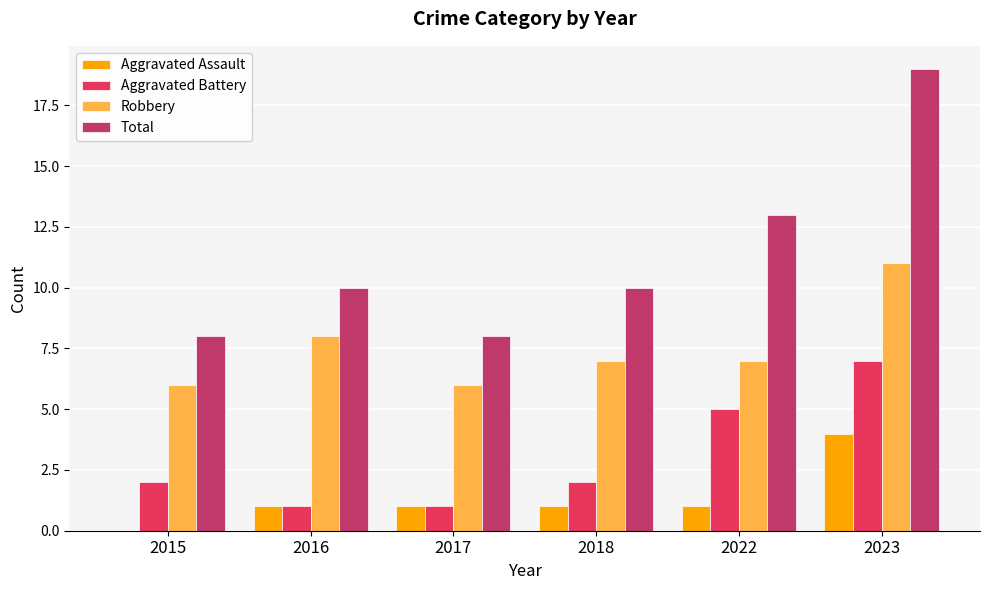

Reading left to right, list all the values displayed in this chart.

Aggravated Assault: 0	1	1	1	1	4
Aggravated Battery: 2	1	1	2	5	7
Robbery: 6	8	6	7	7	11
Total: 8	10	8	10	13	19